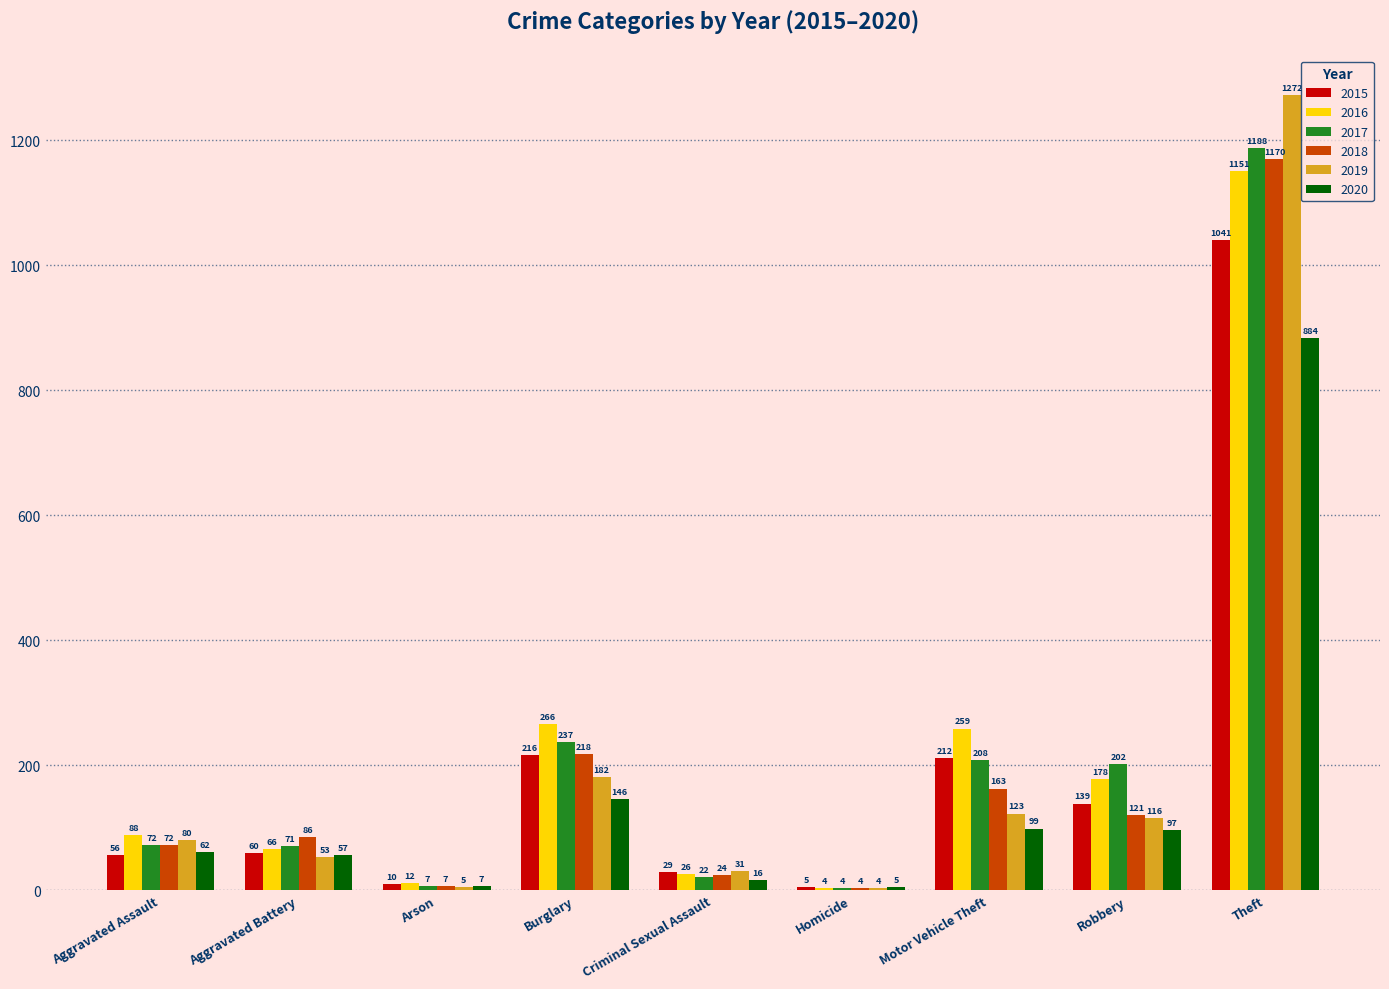

The 2020 series shows 62 at Aggravated Assault. True or false?

True